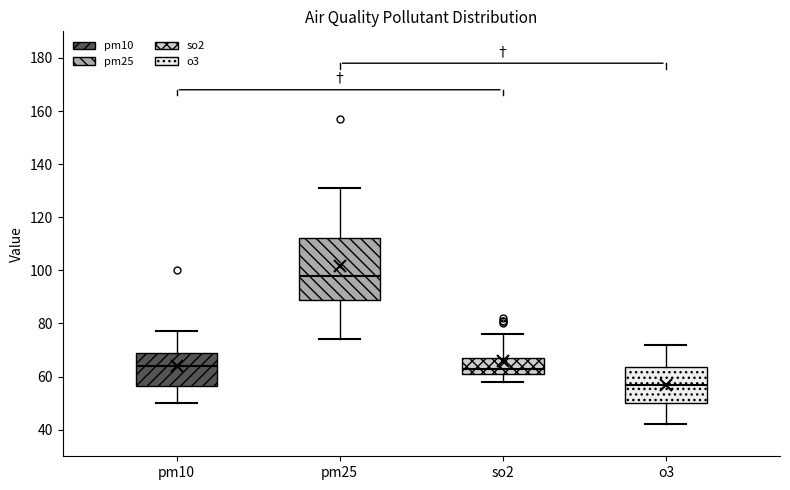

Reading left to right, transcribe this box plot: for each box, give where its median line is, the range the box spans, and where its two whiskers end, as read against the y-axis. The values are not printed on the chart, so give them approximately, as read against the axis.

pm10: median 64, box 56 to 70, whiskers 50 to 78
pm25: median 98, box 90 to 112, whiskers 74 to 132
so2: median 64, box 62 to 68, whiskers 58 to 76
o3: median 58, box 50 to 64, whiskers 42 to 72